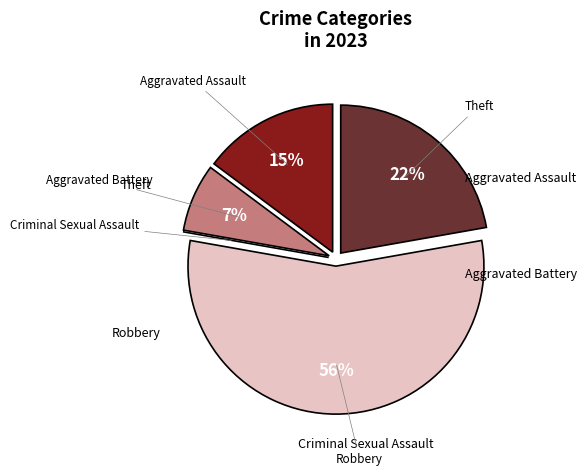

Is there any slice that represents more than half of the pie?

Yes